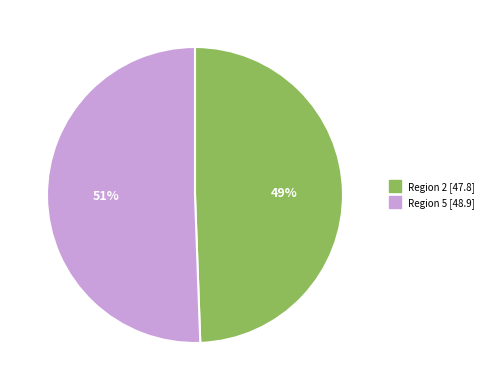

Is there any slice that represents more than half of the pie?

Yes